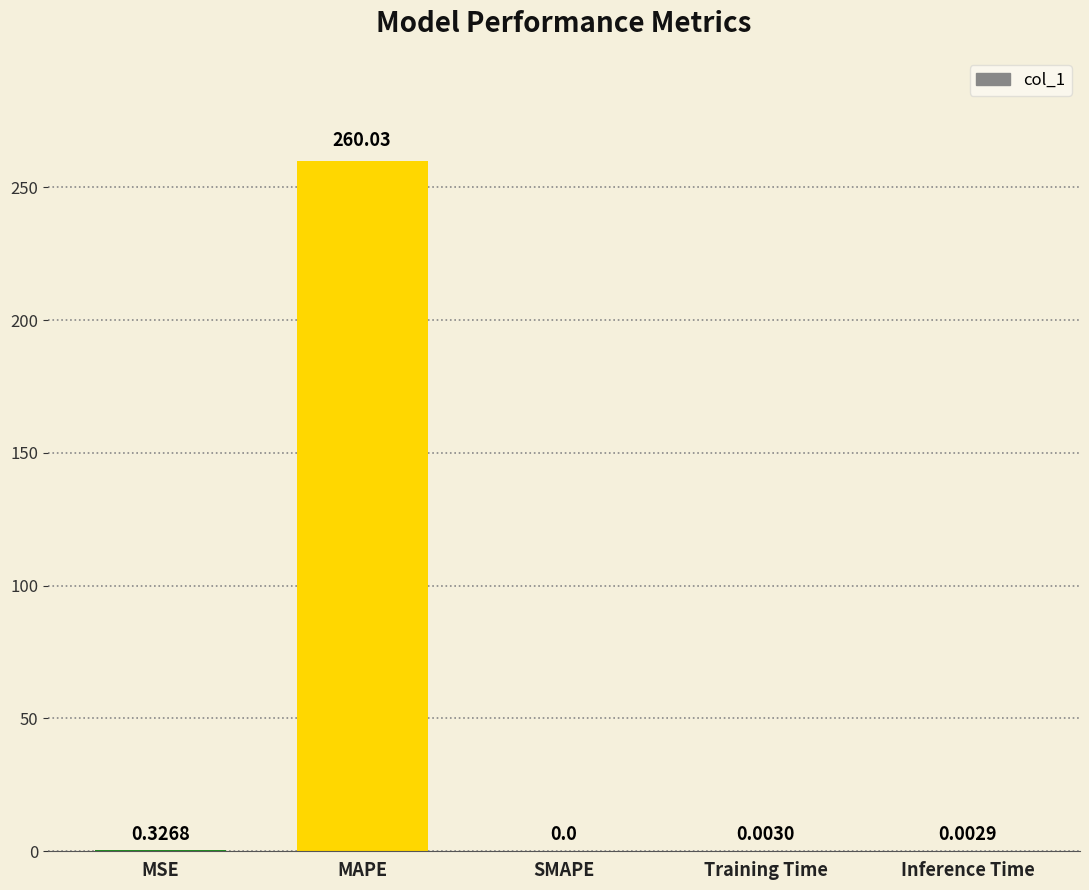

What is the sum of all values?

260.4